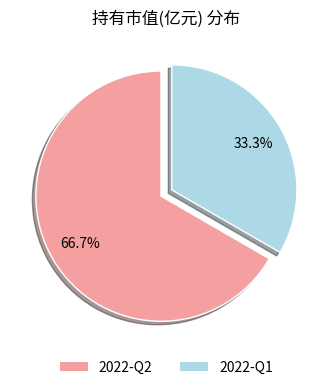

True or false: 2022-Q2 accounts for 67% of the total.

True